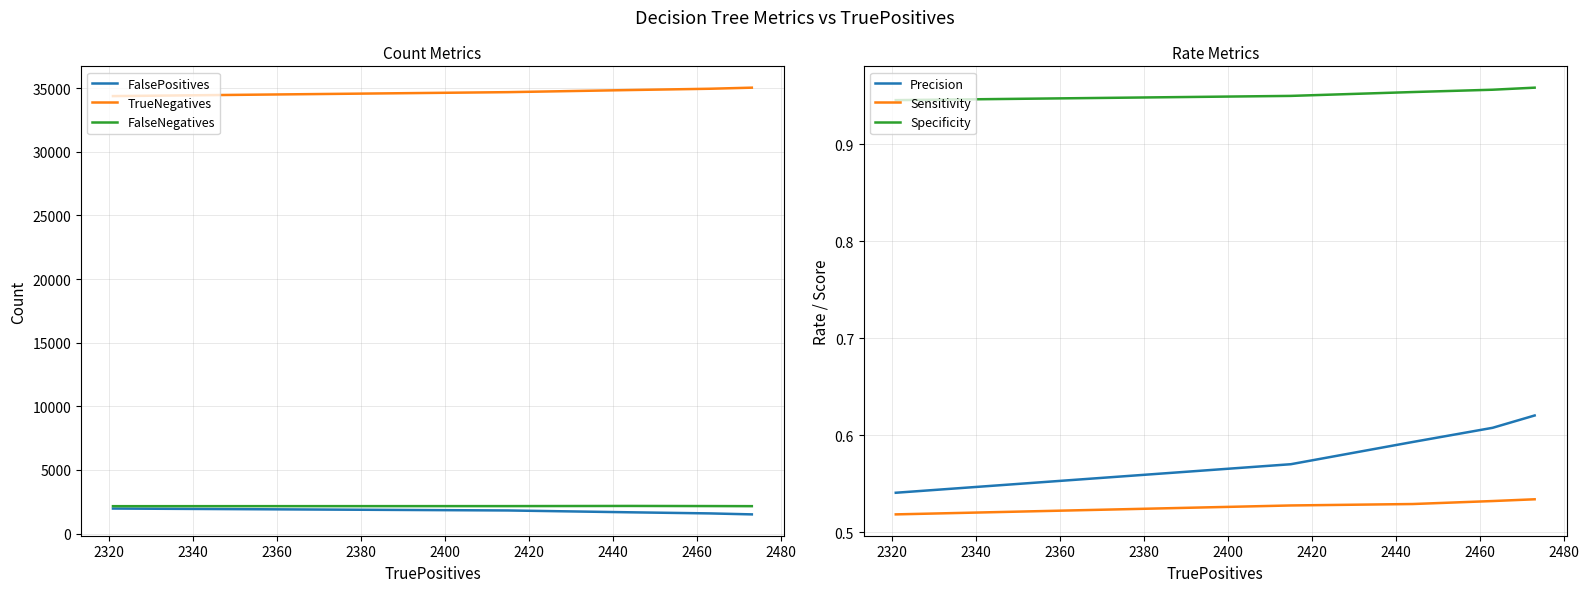

True or false: TrueNegatives and FalsePositives cross at least once.

False